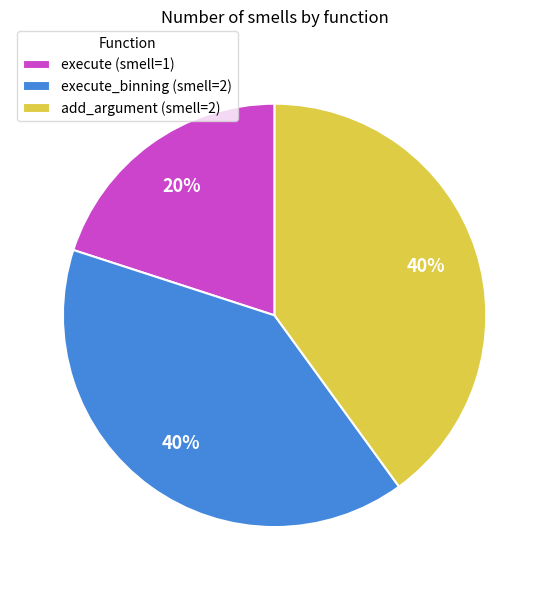

To the nearest percent, what is the combined percentage of add_argument (smell=2) and execute (smell=1)?

60%